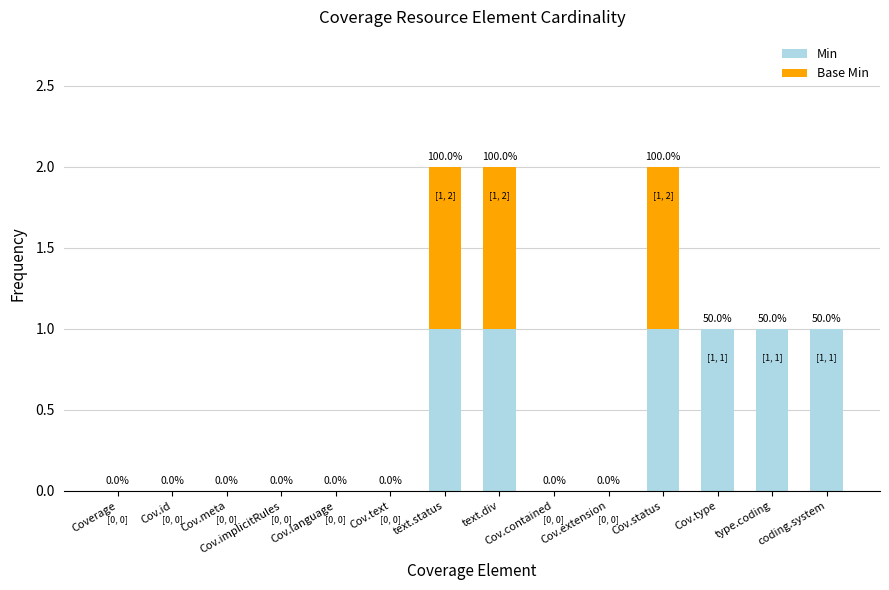

True or false: Min has a value of 0 at text.div.

False